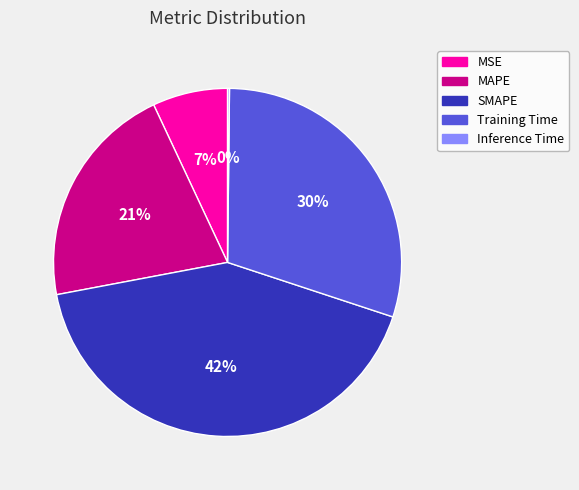

To the nearest percent, what percentage of the pie is SMAPE?

42%